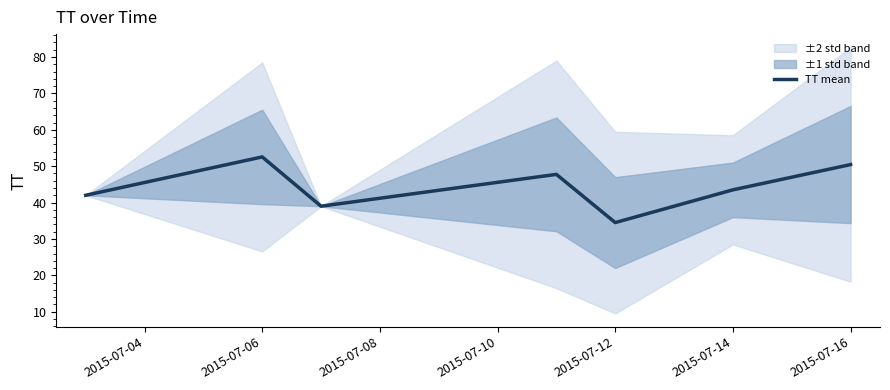

Which category has the lowest value across all series?

2015-07-12